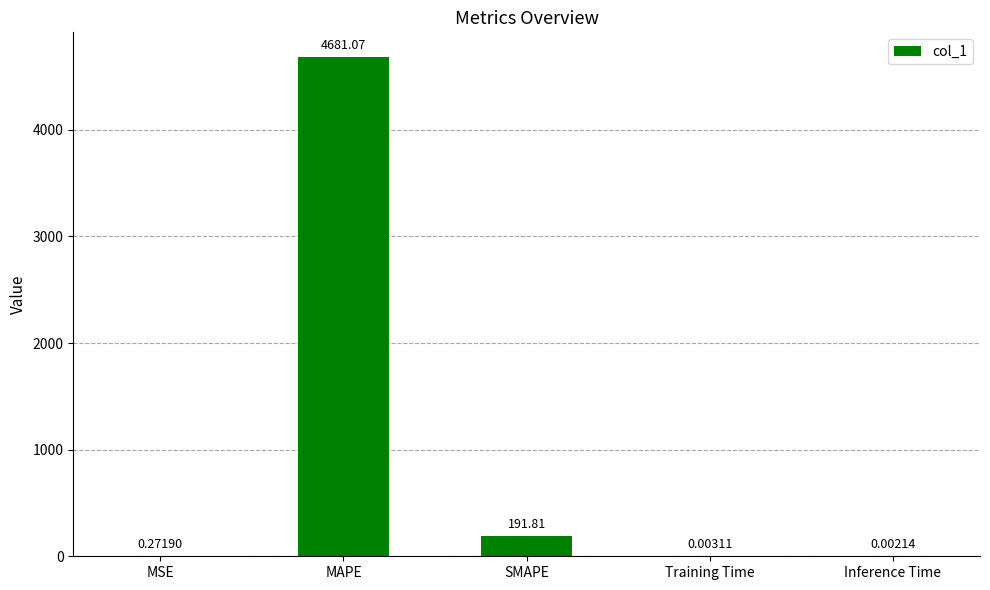

Count the number of data series in this chart.

1